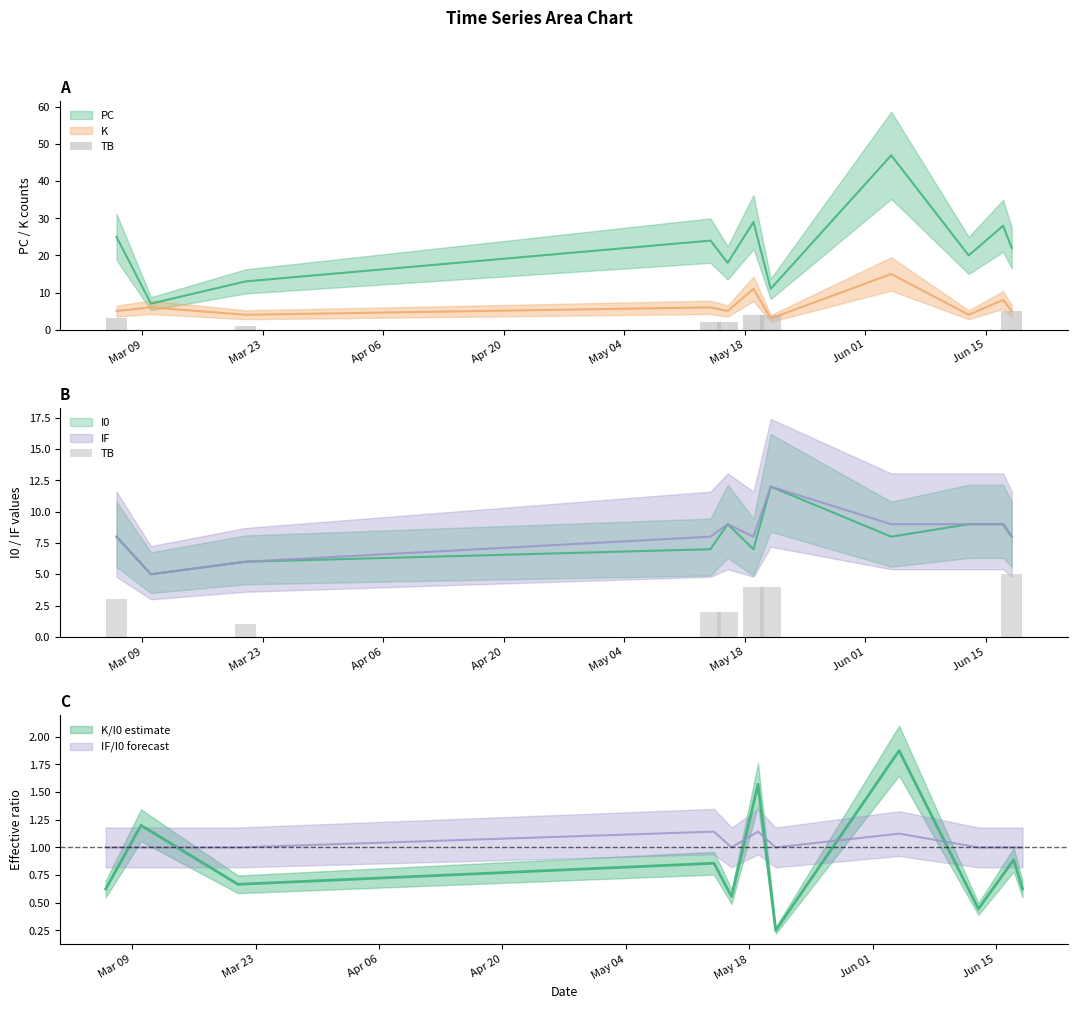

The chart shows a value of 3 at Apr 20. True or false?

False